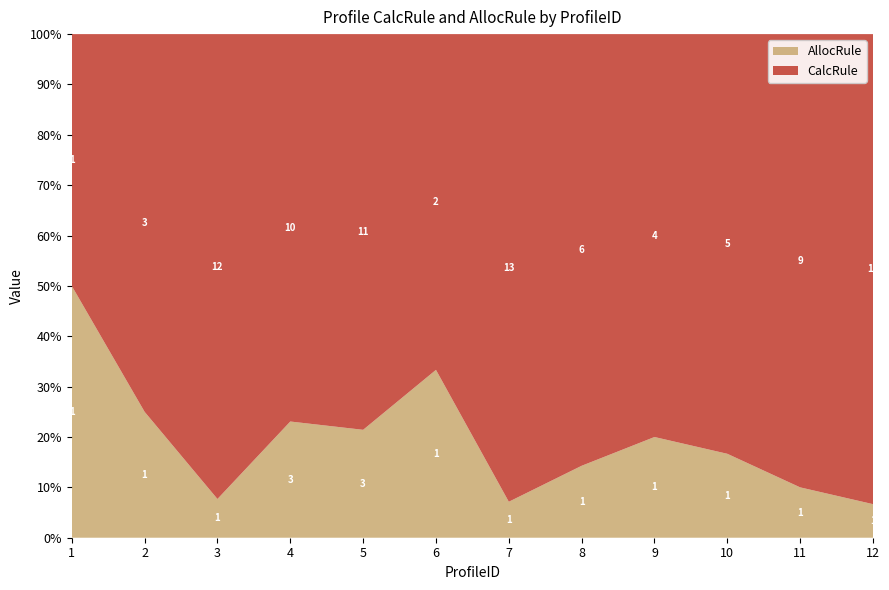

Reading right to left, transcribe all the data shown in this chart.

CalcRule: 12=14	11=9	10=5	9=4	8=6	7=13	6=2	5=11	4=10	3=12	2=3	1=1
AllocRule: 12=1	11=1	10=1	9=1	8=1	7=1	6=1	5=3	4=3	3=1	2=1	1=1